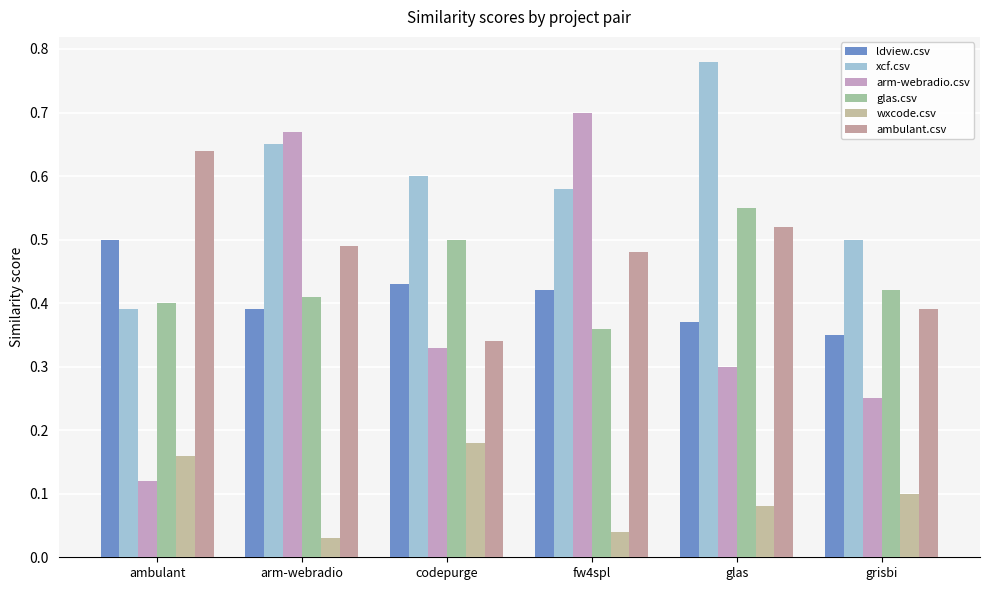

Which label corresponds to the smallest value in the chart?

arm-webradio